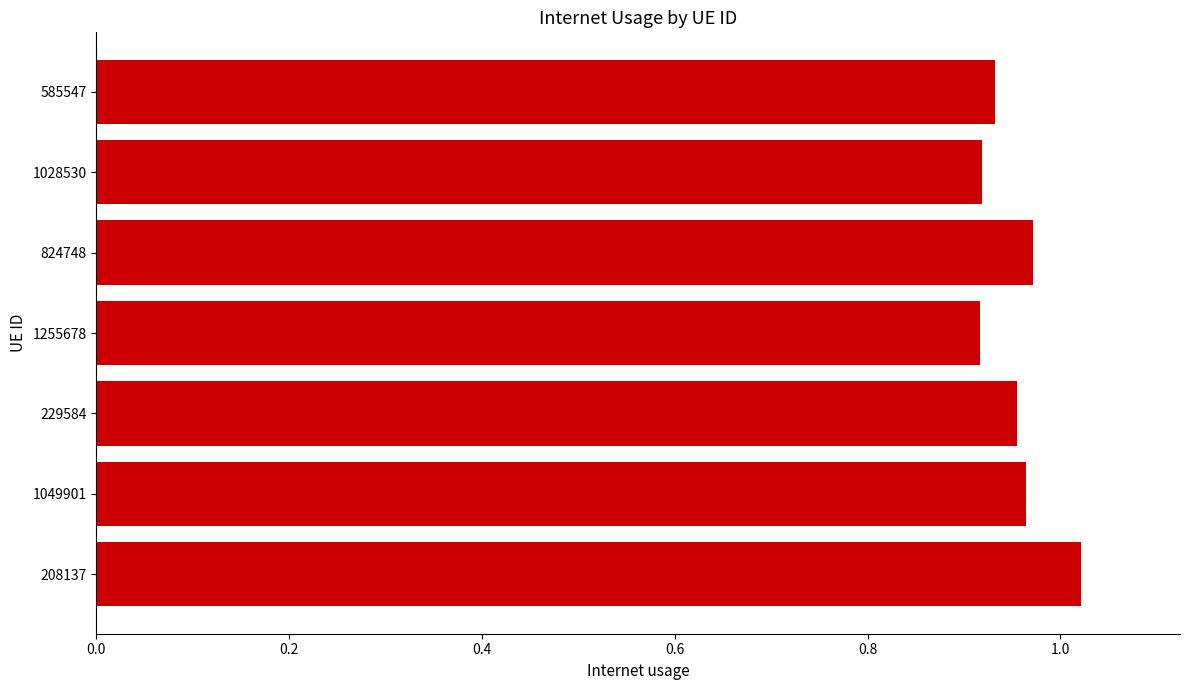

Count the values in the range 0 to 1.

6